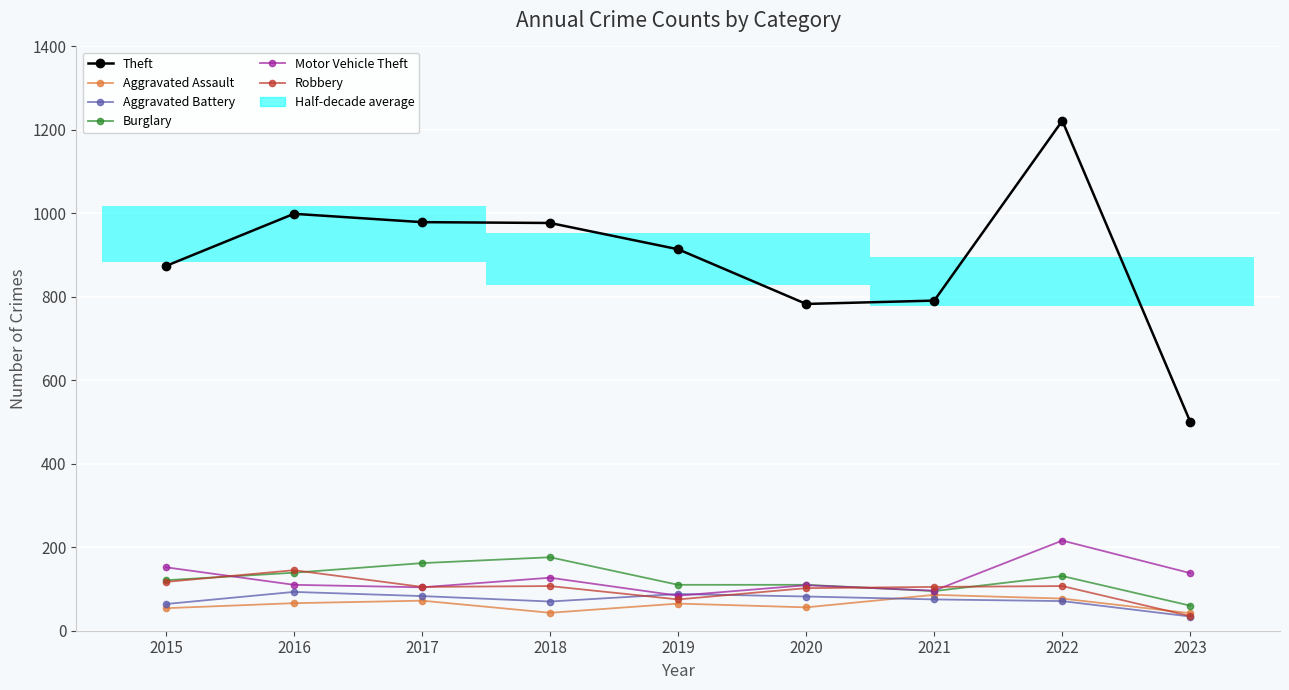

Rank the series at 2023 from highest to lowest value.

Theft, Motor Vehicle Theft, Burglary, Aggravated Assault, Robbery, Aggravated Battery